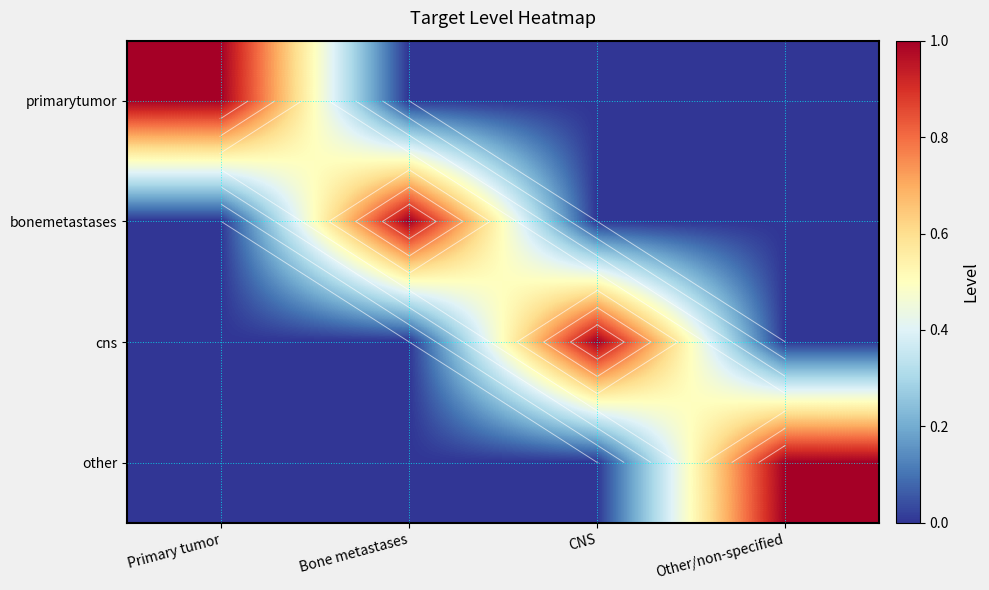

At which category does the chart reach its minimum across all series?

Bone metastases